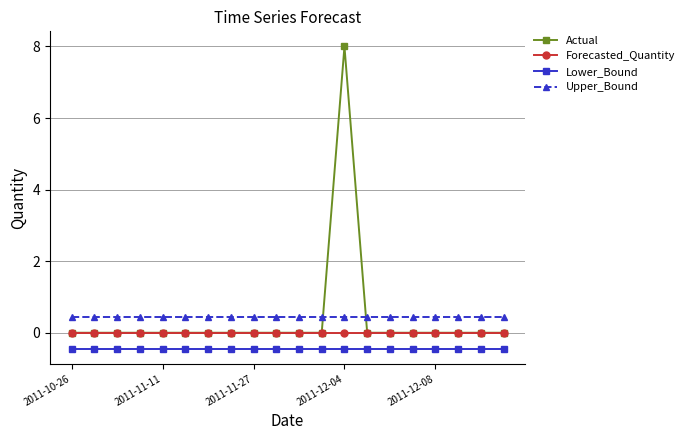

Rank the series by their maximum value, from lowest to highest.

Lower_Bound, Forecasted_Quantity, Upper_Bound, Actual